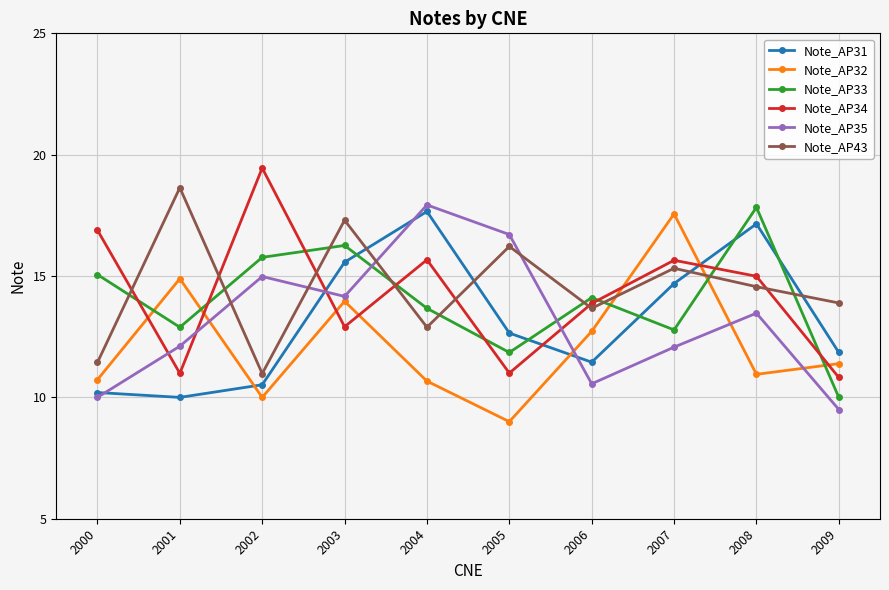

How many lines are shown in the chart?

6